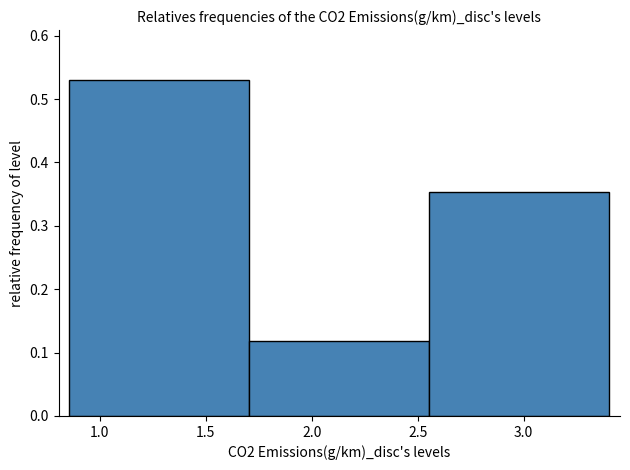

Reading left to right, list every bar in this chart as the range it spans on the x-axis followed by its height. Neither the bar edges nor the heights are printed on the chart, so give them approximately, as read against the axes.

0.85 to 1.70: 0.53
1.70 to 2.55: 0.12
2.55 to 3.40: 0.35